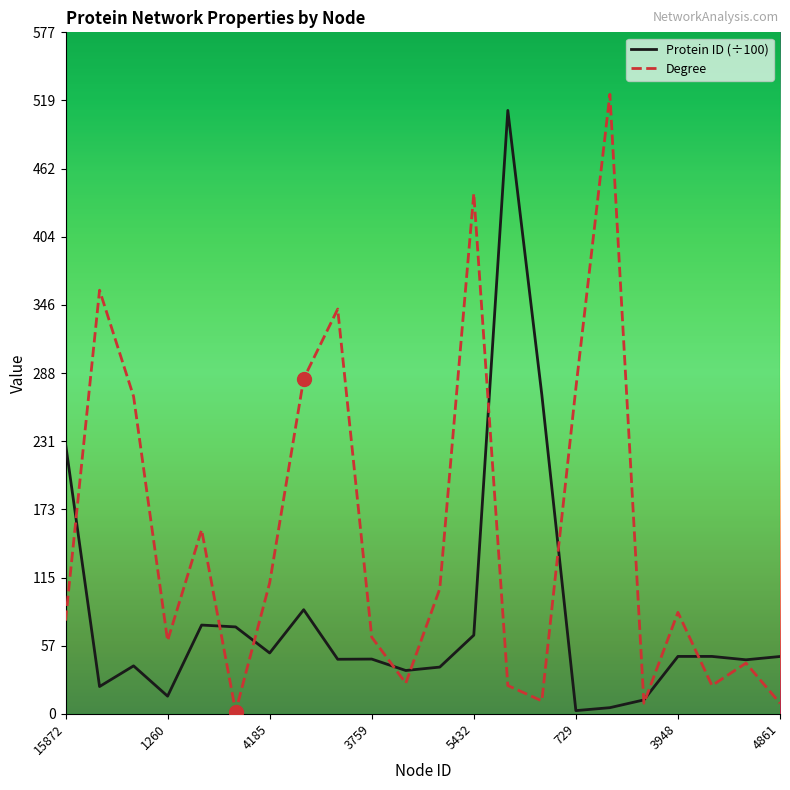

List the series in order of their overall mean, highest first.

Degree, Protein ID (÷100)